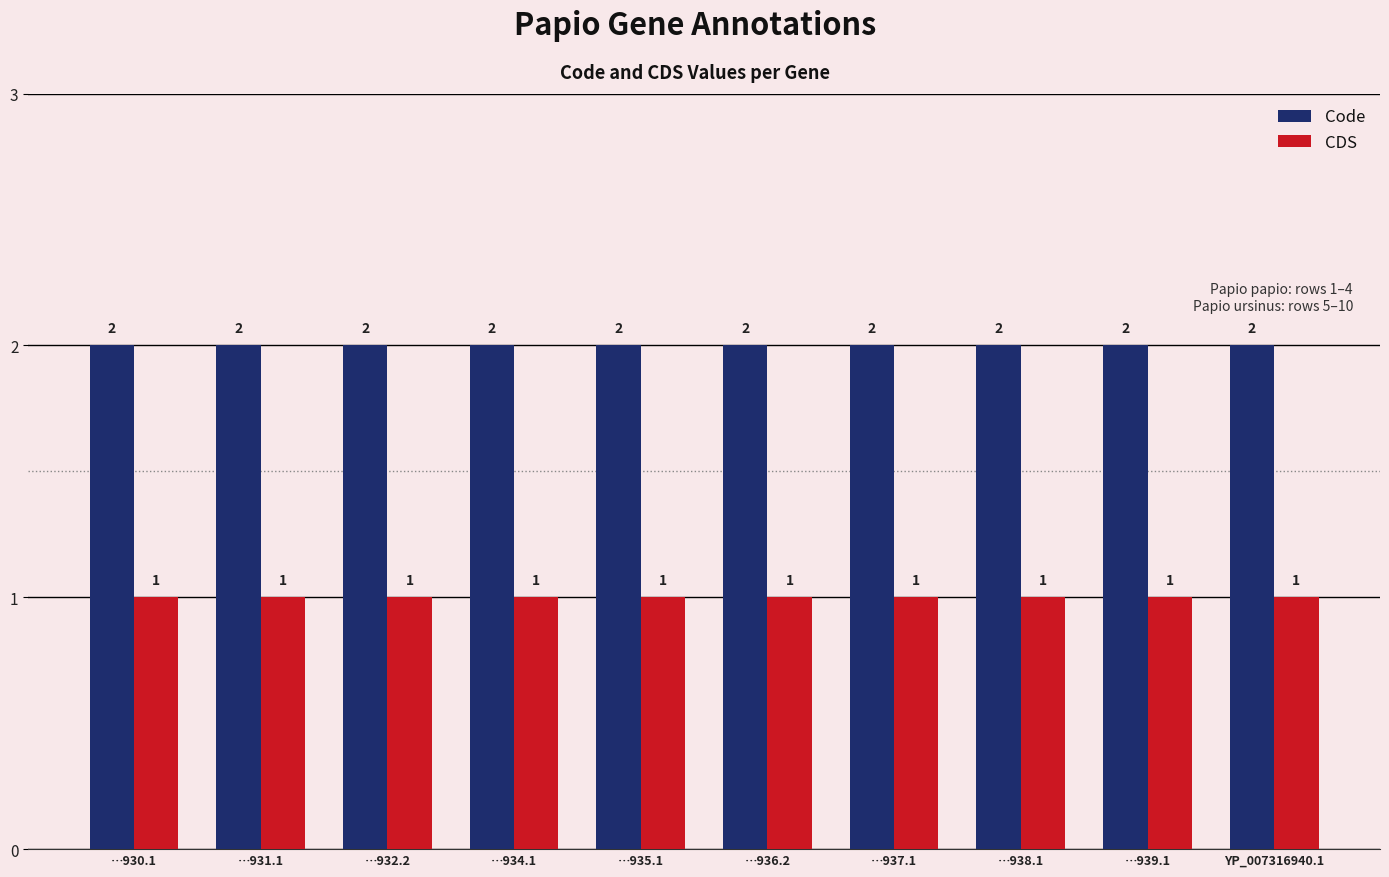

List the series in order of their overall mean, lowest first.

CDS, Code